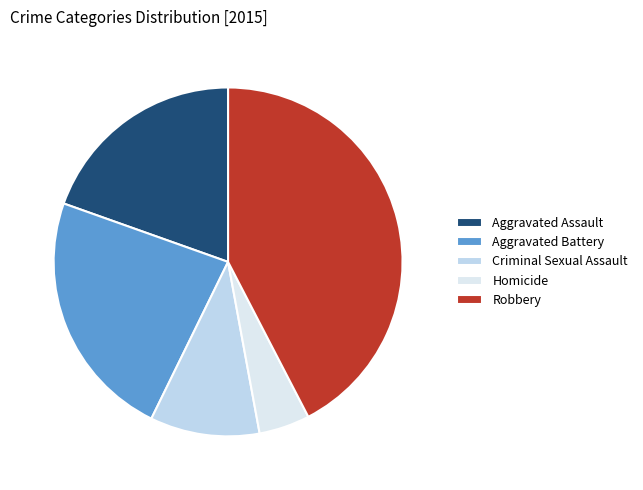

Which slice is the smallest?

Homicide